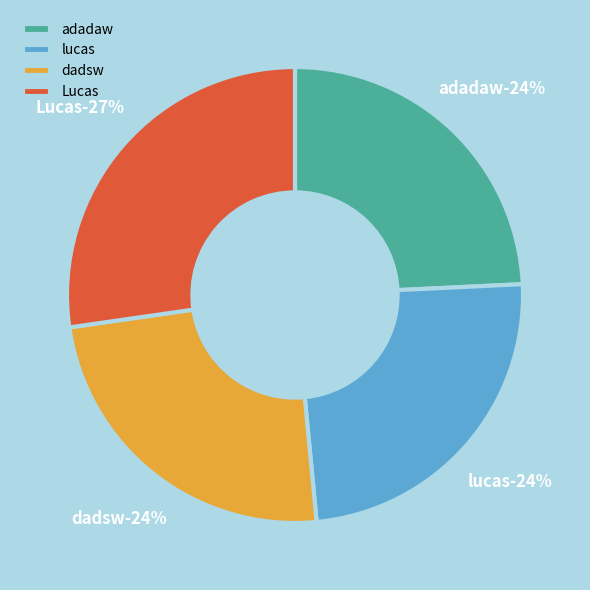

What is the ratio of the value at Lucas to the value at adadaw?

1.1